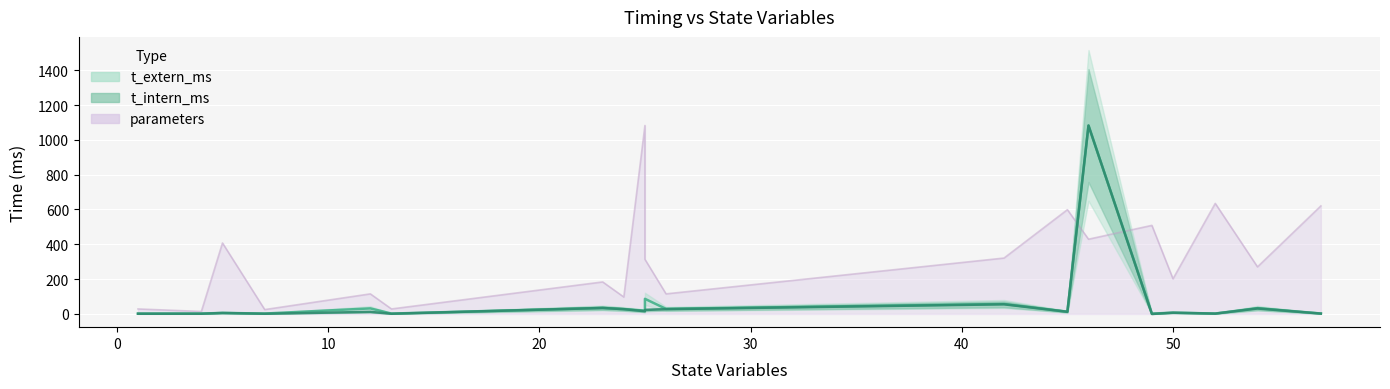

Count the number of data series in this chart.

3